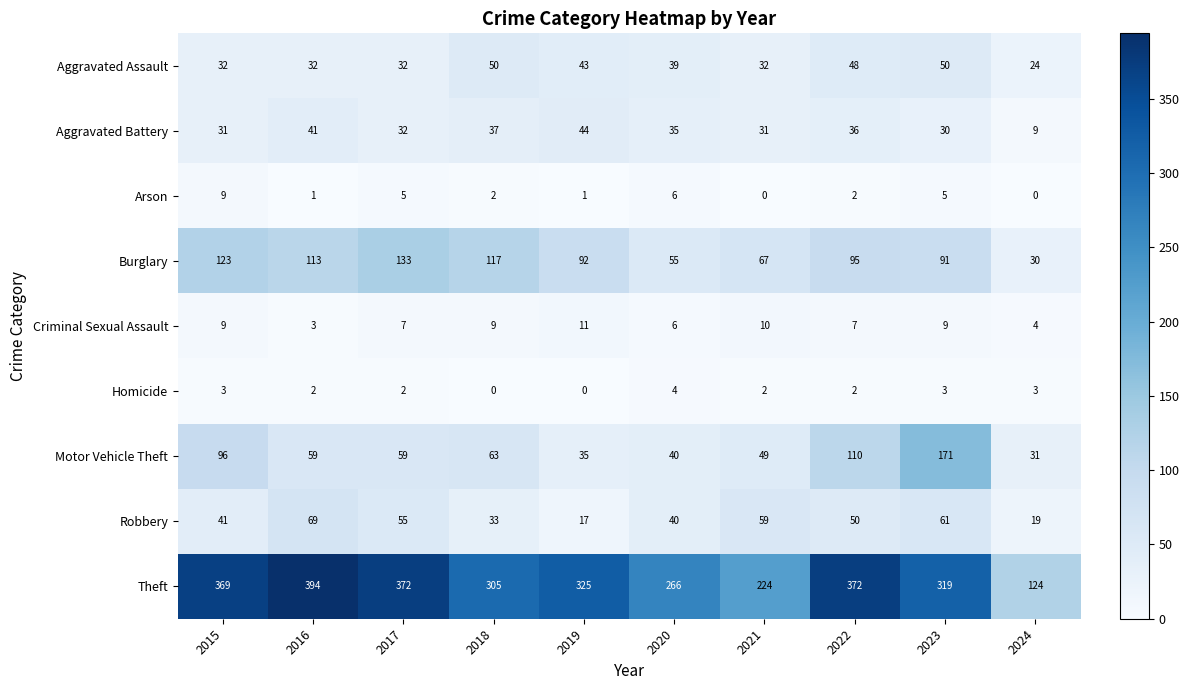

Rank the series at 2023 from lowest to highest value.

Homicide, Arson, Criminal Sexual Assault, Aggravated Battery, Aggravated Assault, Robbery, Burglary, Motor Vehicle Theft, Theft